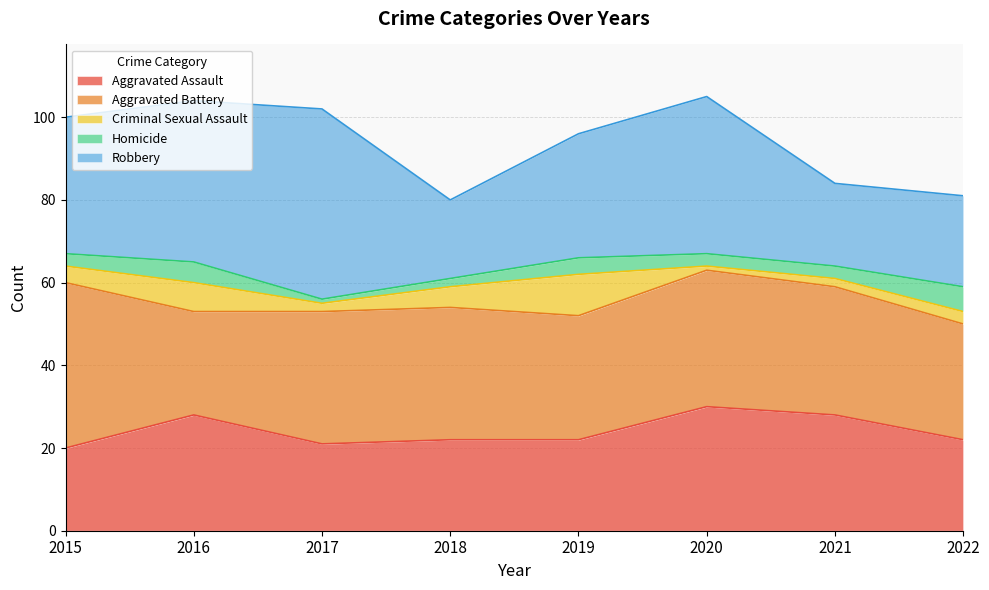

What is the maximum value for Criminal Sexual Assault?

10